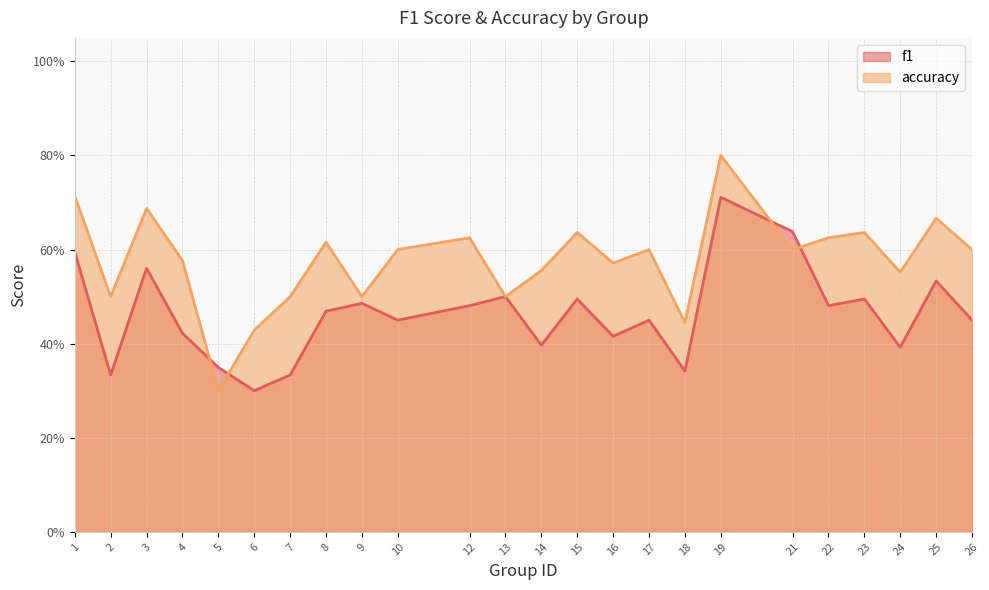

Rank the series by their maximum value, from highest to lowest.

accuracy, f1